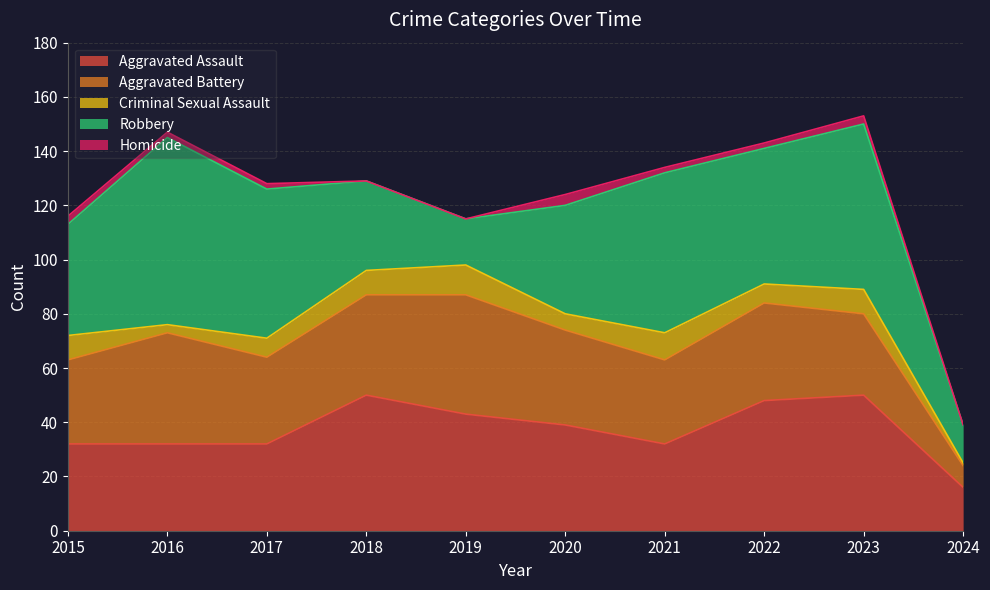

How many series are shown in this chart?

5